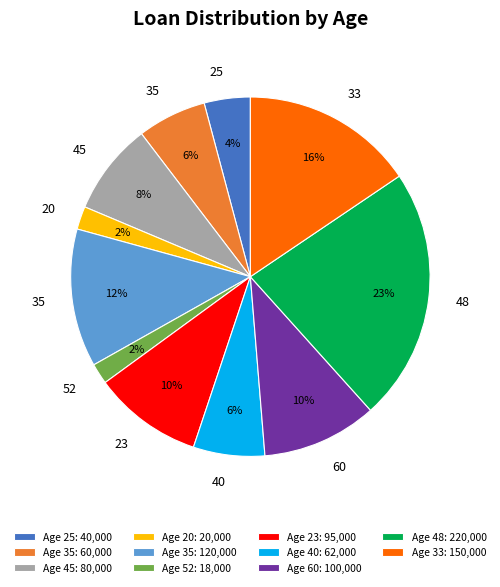

To the nearest percent, what portion does Age 35: 60,000 represent?

6%